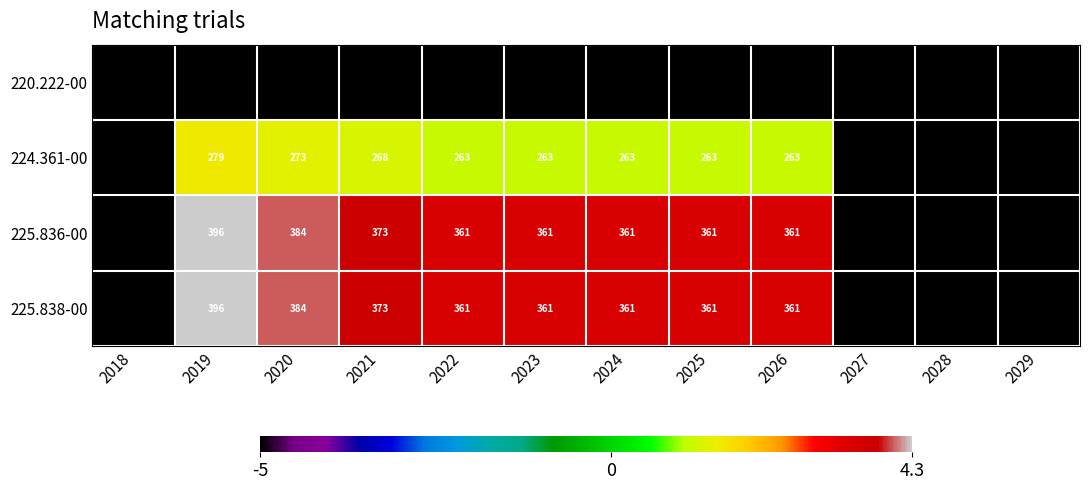

True or false: 224.361-00 has a value of 263 at 2025.

True